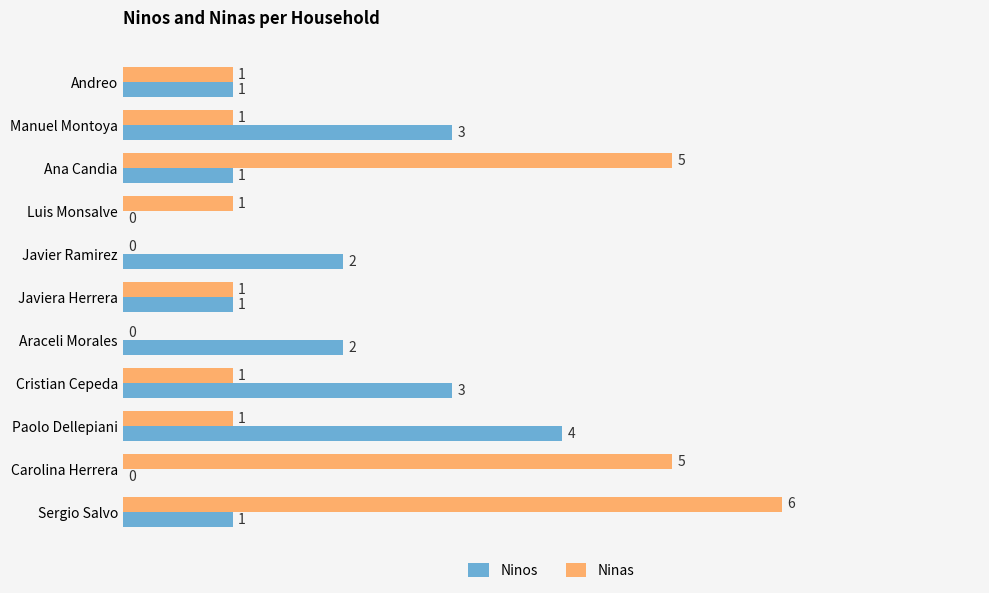

How many Ninas values are between 1 and 5?

8